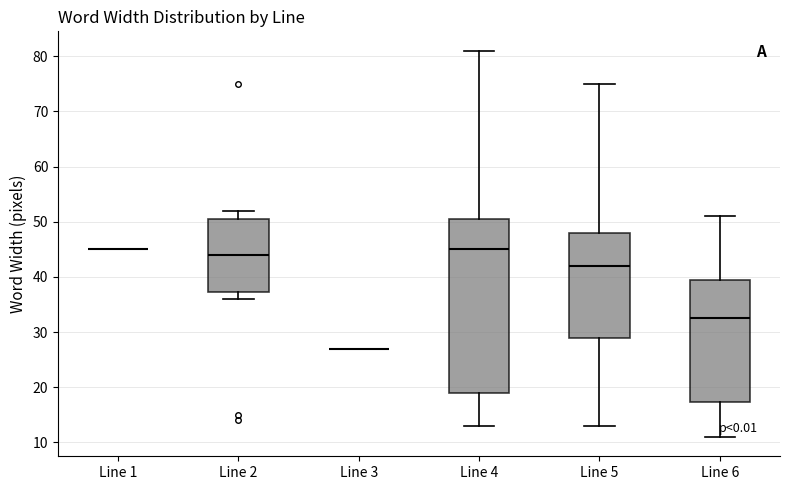

Reading left to right, read every box against the y-axis: the position of its median line, the range the box covers, and the ends of its whiskers. The values are not printed on the chart, so give them approximately, as read against the axis.

Line 1: box collapsed to a line at 45, whiskers 45 to 45
Line 2: median 44, box 37 to 51, whiskers 36 to 52
Line 3: box collapsed to a line at 27, whiskers 27 to 27
Line 4: median 45, box 19 to 51, whiskers 13 to 81
Line 5: median 42, box 29 to 48, whiskers 13 to 75
Line 6: median 33, box 17 to 40, whiskers 11 to 51